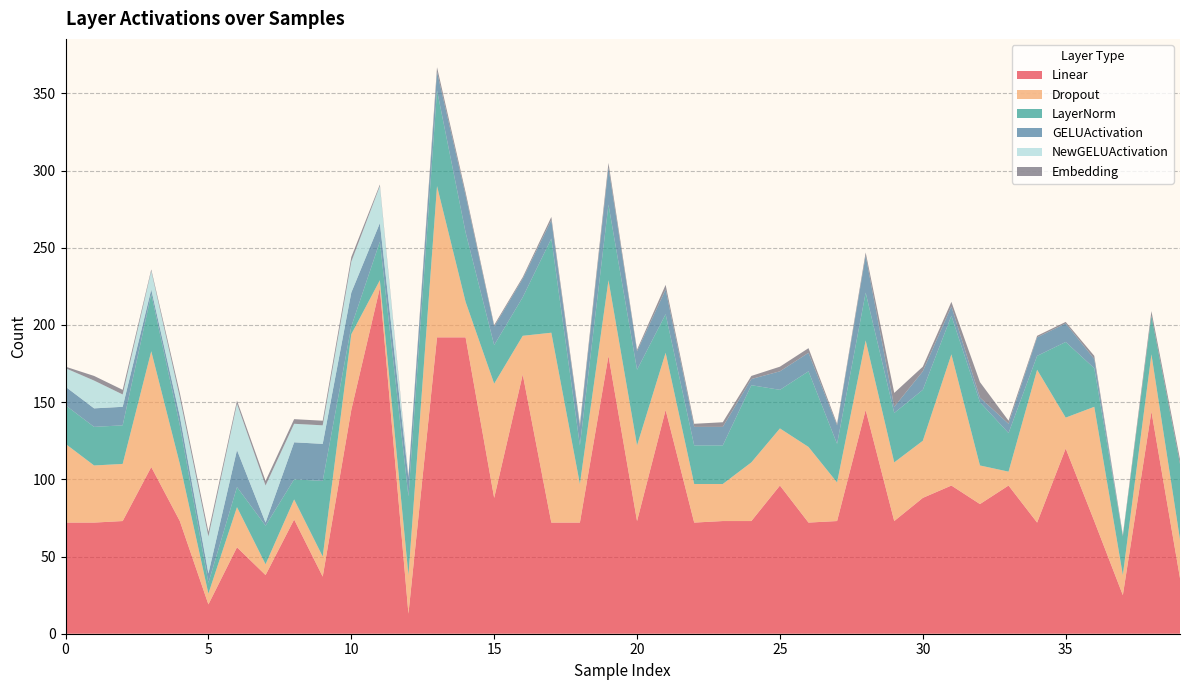

Reading left to right, extract all data points from this chart.

Linear: 72	72	73	108	73	19	56	38	74	37	145	224	13	192	192	88	168	72	72	180	73	145	72	73	73	96	72	73	145	73	88	96	84	96	72	120	73	25	144	36
Dropout: 51	37	37	75	37	7	26	7	13	13	49	5	25	98	23	74	25	123	25	49	49	37	25	24	38	37	49	25	45	38	37	85	25	9	99	20	74	13	37	25
LayerNorm: 25	25	25	37	25	7	13	25	13	49	5	25	51	62	45	25	25	61	25	49	49	25	25	25	50	25	49	25	31	32	33	25	41	25	9	49	25	25	25	49
GELUActivation: 12	12	12	3	6	6	24	2	24	24	22	12	12	12	24	12	12	12	12	24	12	16	12	12	4	12	12	12	24	4	12	6	3	6	12	12	6	0	0	0
NewGELUActivation: 12	18	8	12	12	24	30	24	12	12	20	24	0	0	0	0	0	0	0	0	0	0	0	0	0	0	0	0	0	0	0	0	0	0	0	0	0	0	0	0
Embedding: 1	3	3	1	3	3	2	3	3	3	3	1	1	3	2	1	1	2	2	3	1	3	2	3	2	3	3	1	2	9	3	3	10	2	1	1	2	1	3	3